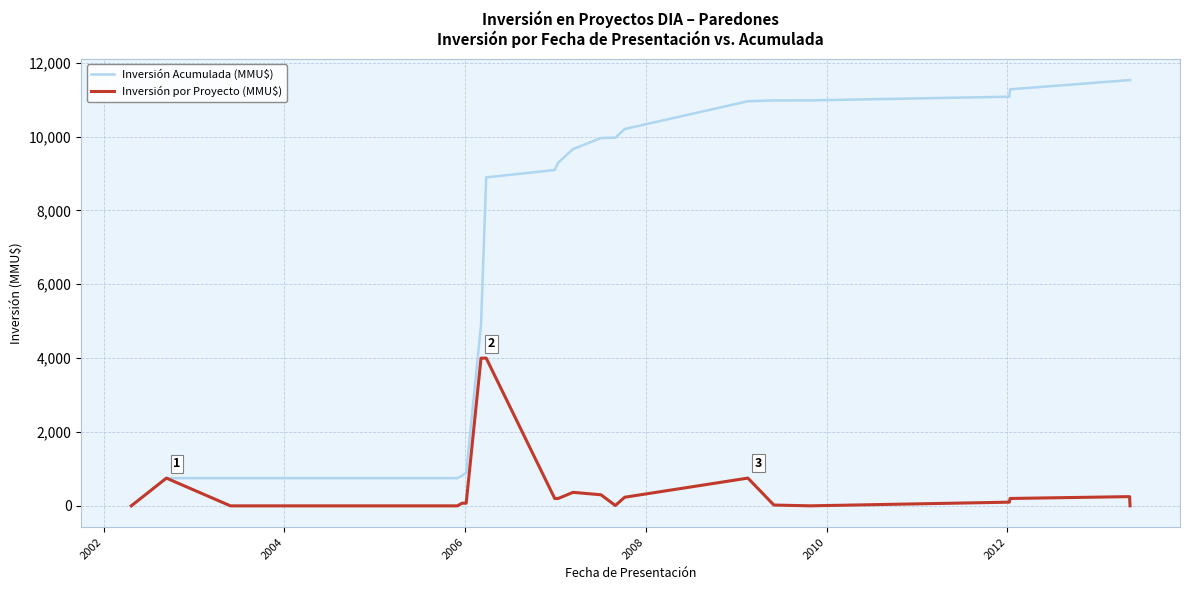

How many distinct data groups are displayed?

2